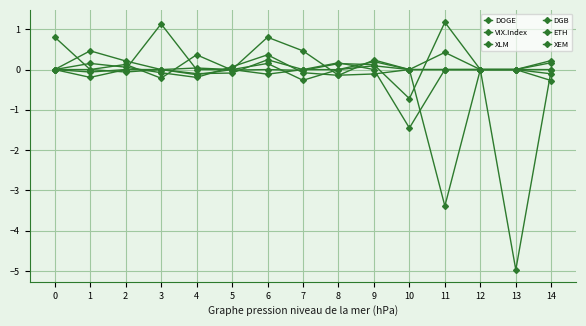

Rank the categories by XLM value from highest to lowest.

11, 4, 8, 2, 9, 0, 1, 6, 12, 13, 5, 7, 3, 14, 10